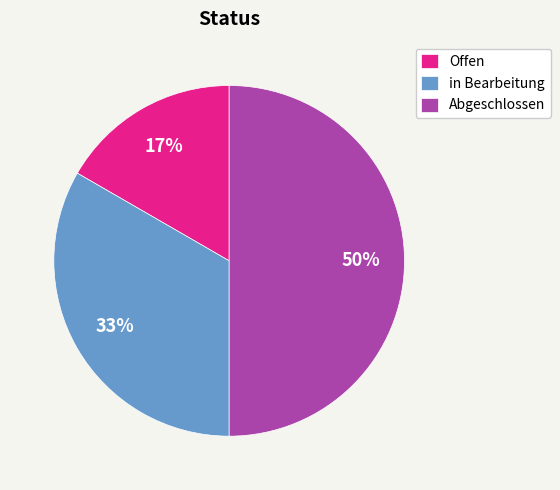

To the nearest percent, what percentage of the pie is Abgeschlossen?

50%